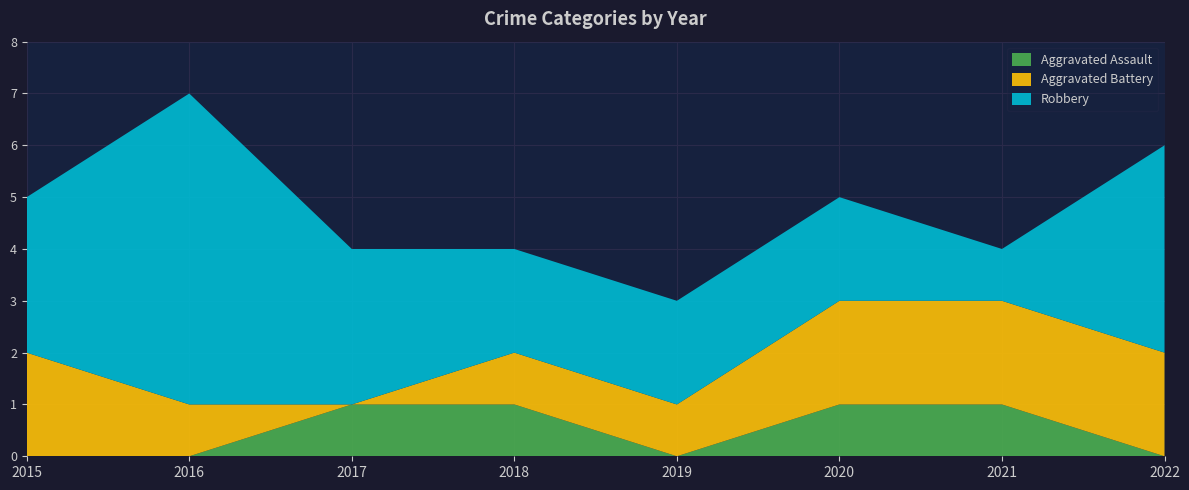

Reading left to right, what are all the values shown in this chart?

Aggravated Assault: 0	0	1	1	0	1	1	0
Aggravated Battery: 2	1	0	1	1	2	2	2
Robbery: 3	6	3	2	2	2	1	4